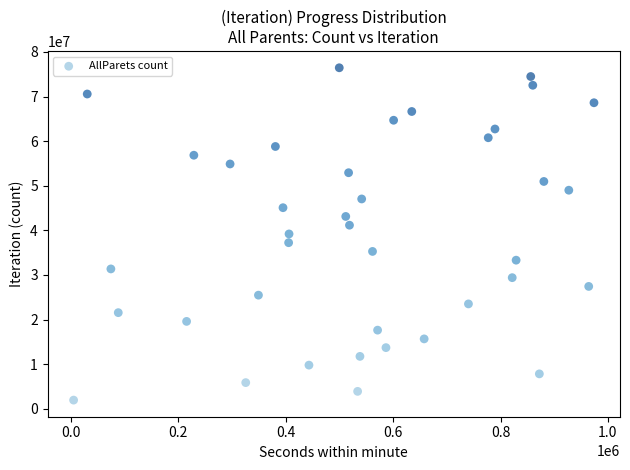

What is the range of X values (max minus min)?

969035